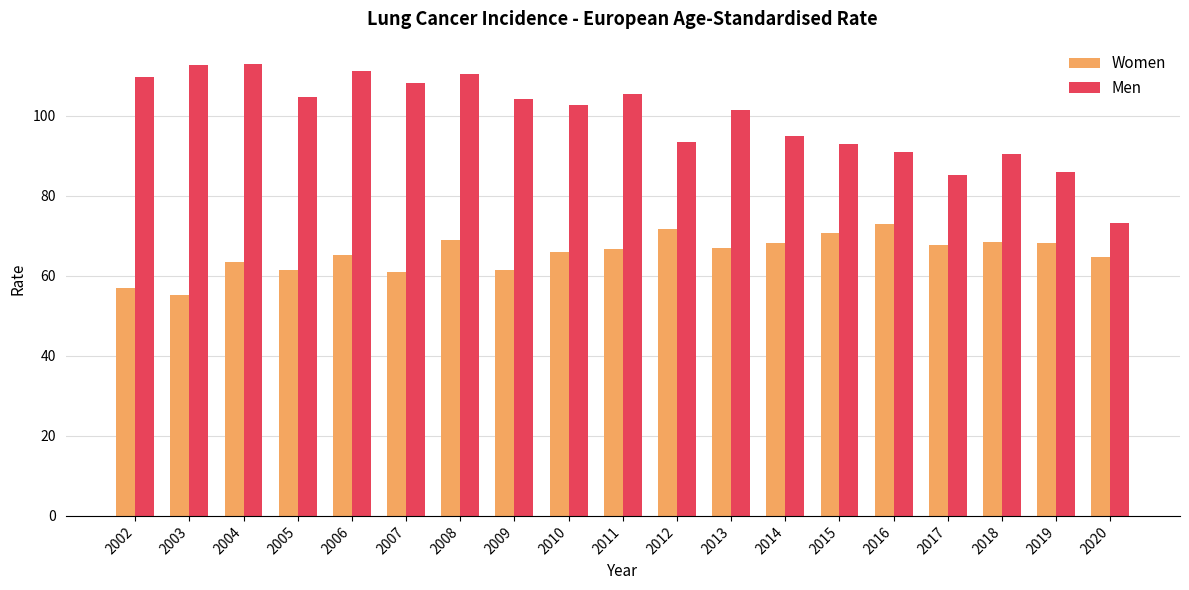

The Women series shows 17.3 at 2007. True or false?

False